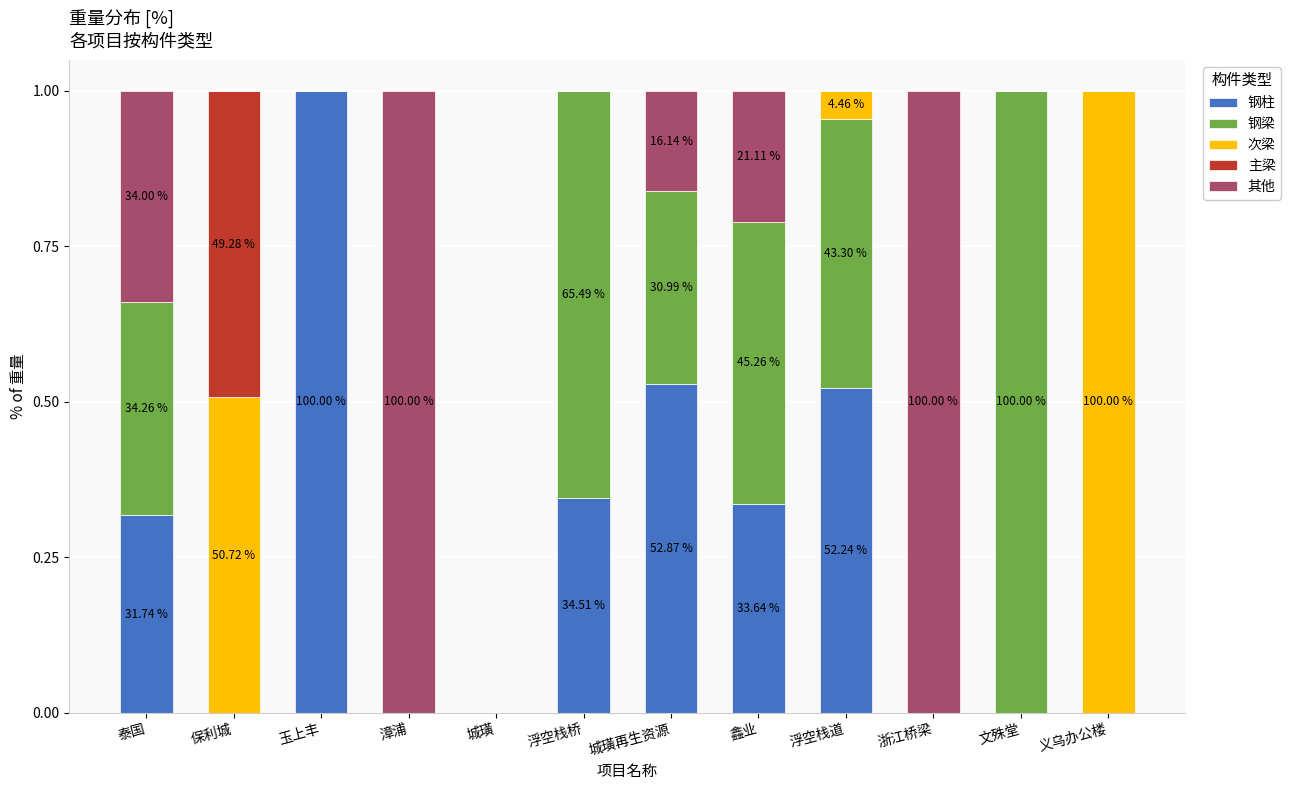

What is the total value across all series at 保利城?

1.0